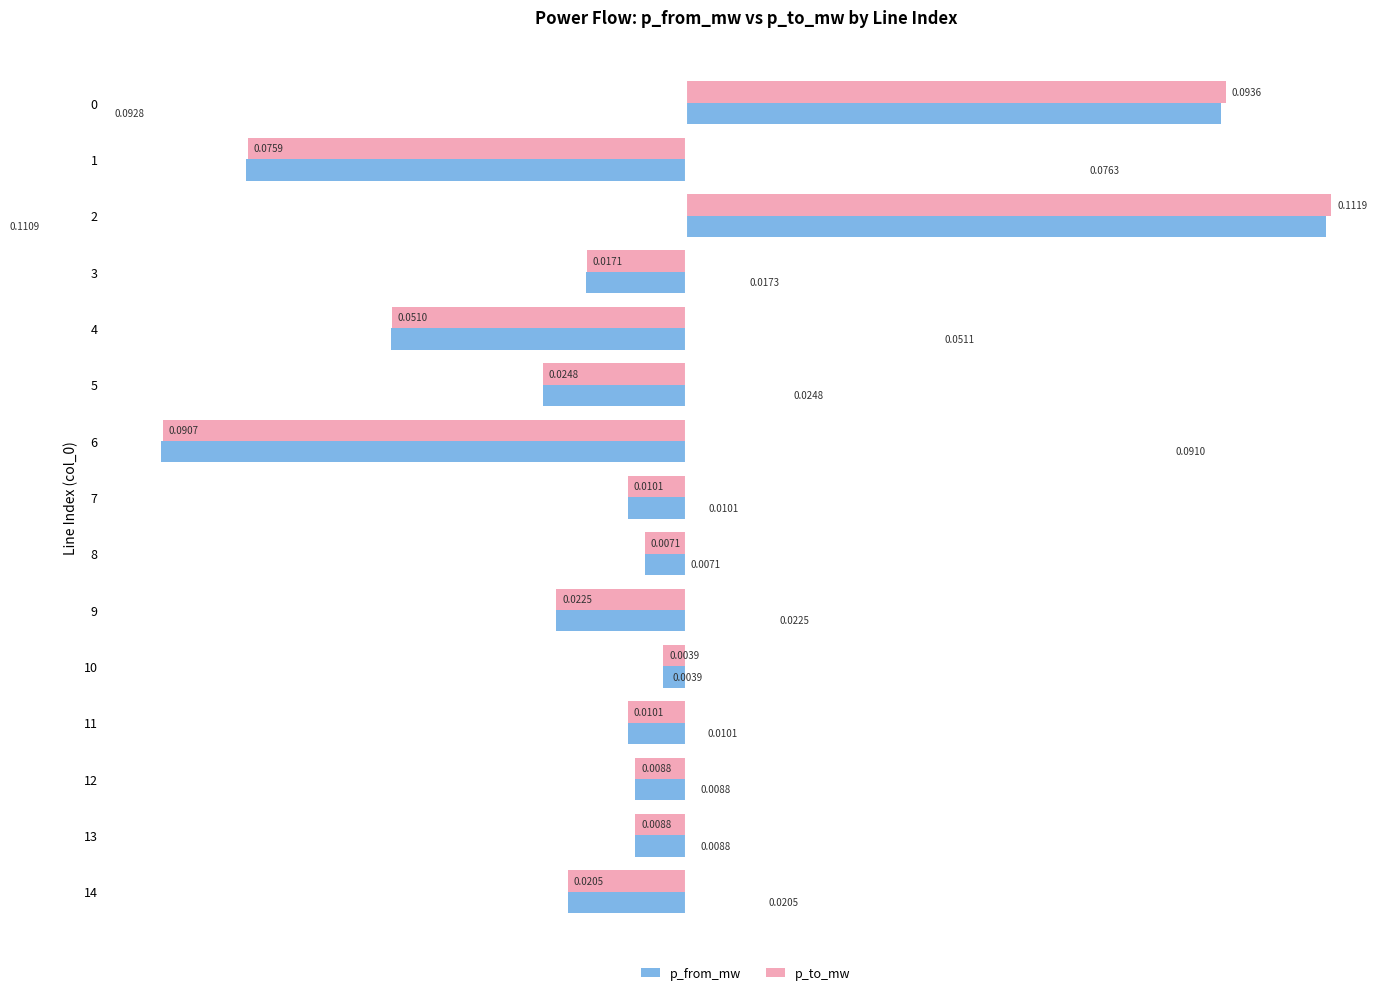

Which series has the largest range (max minus min)?

p_to_mw